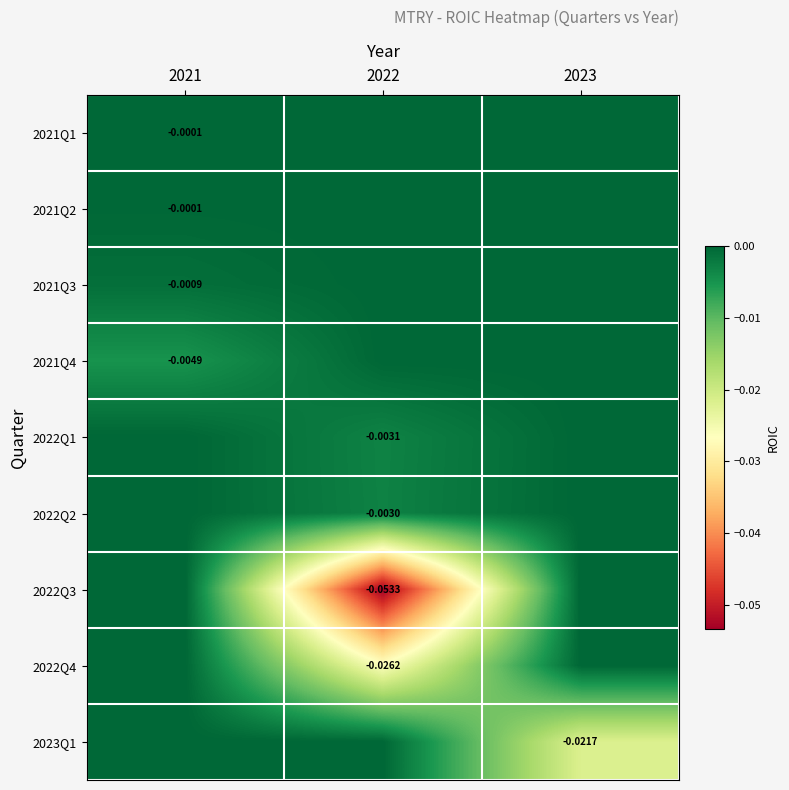

Is the value of 2022Q1 at 2022 greater than the value of 2021Q2 at 2021?

No